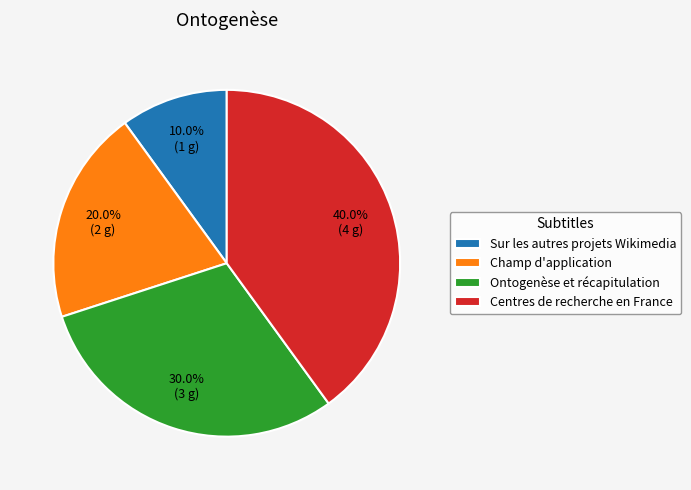

Approximately how many times larger is the value at Champ d'application compared to Sur les autres projets Wikimedia?

2.0